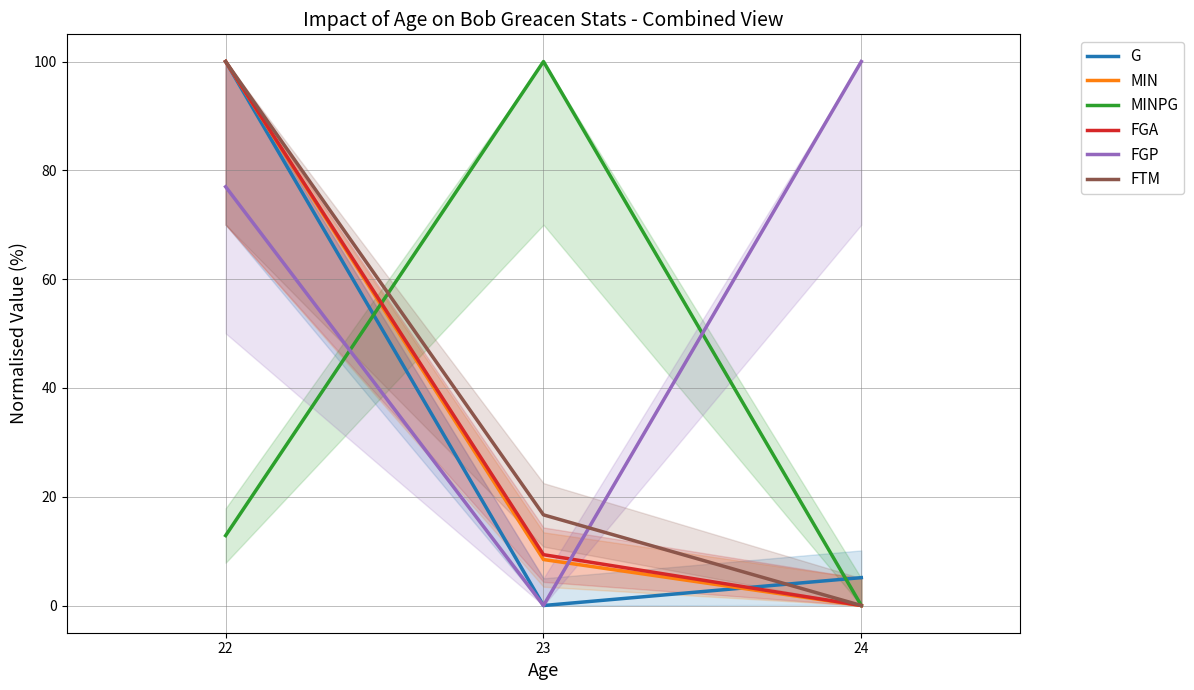

Which category has the highest value across all series?

22